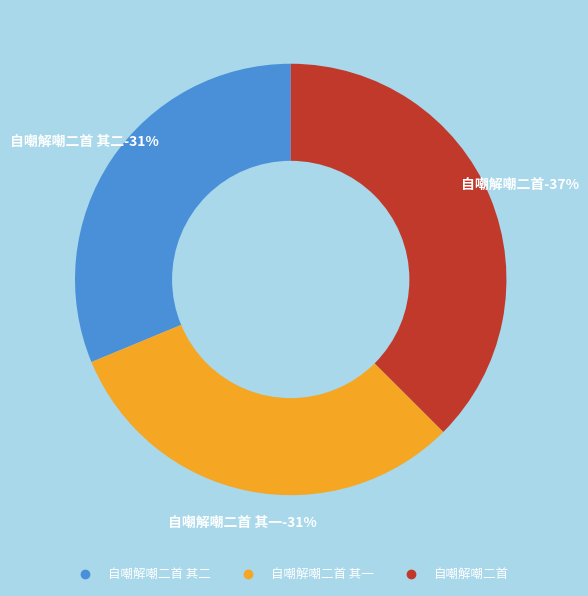

Does 自嘲解嘲二首 其二 account for over 50% of the chart?

No